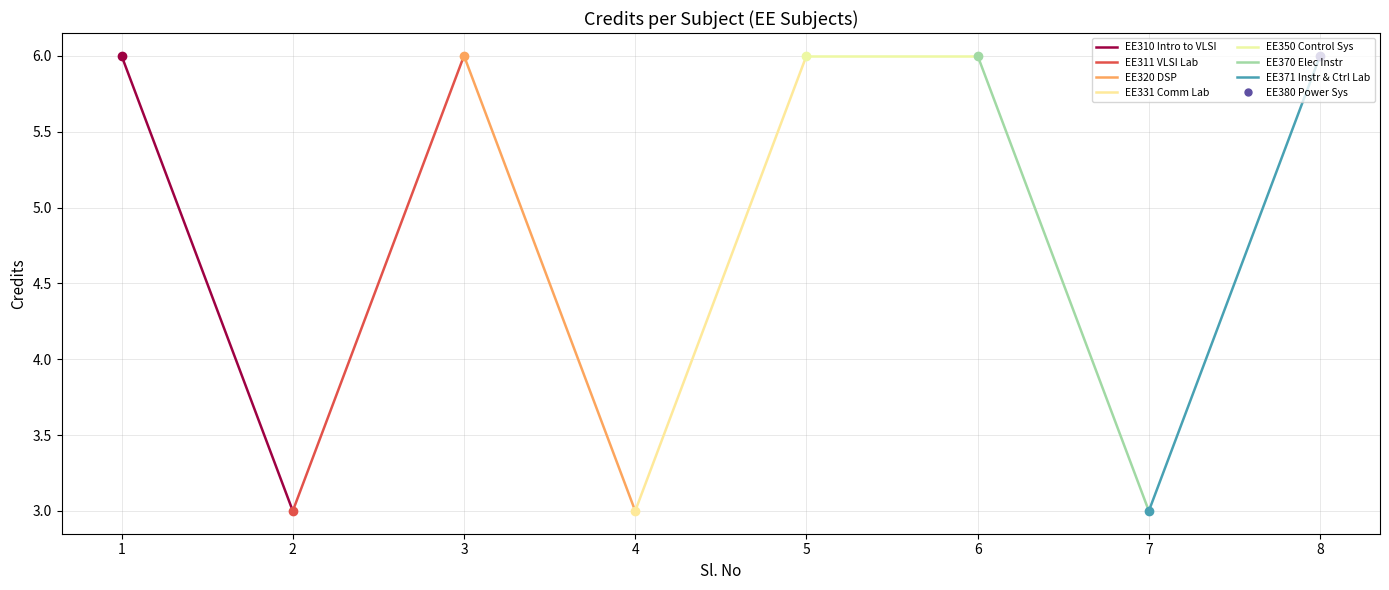

Reading right to left, transcribe all the data shown in this chart.

6	3	6	6	3	6	3	6